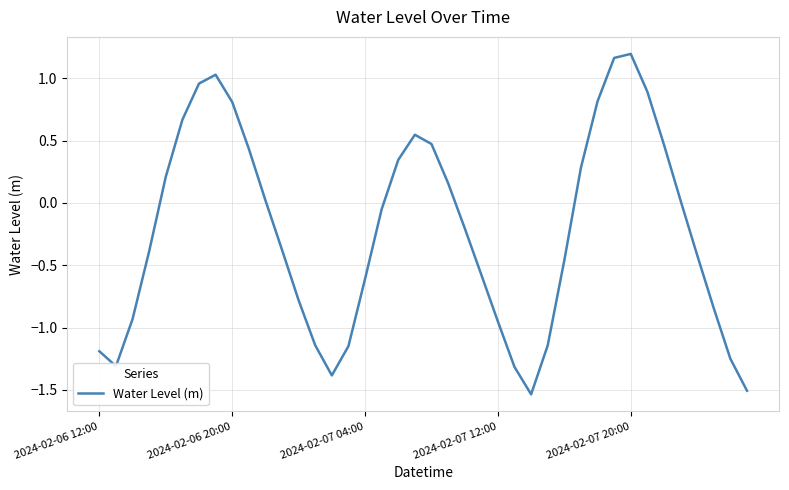

What is the difference between the maximum and minimum values?

2.7